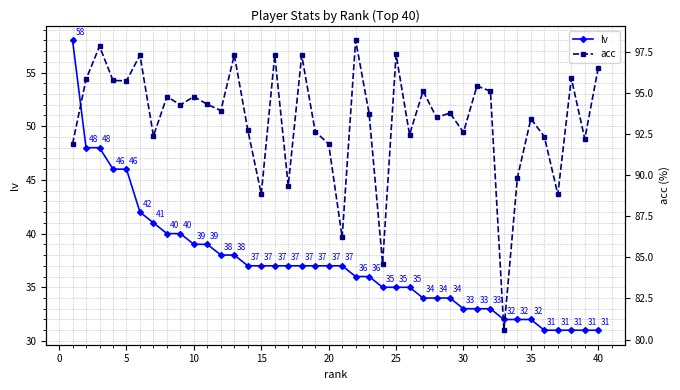

True or false: acc and lv intersect in this chart.

False